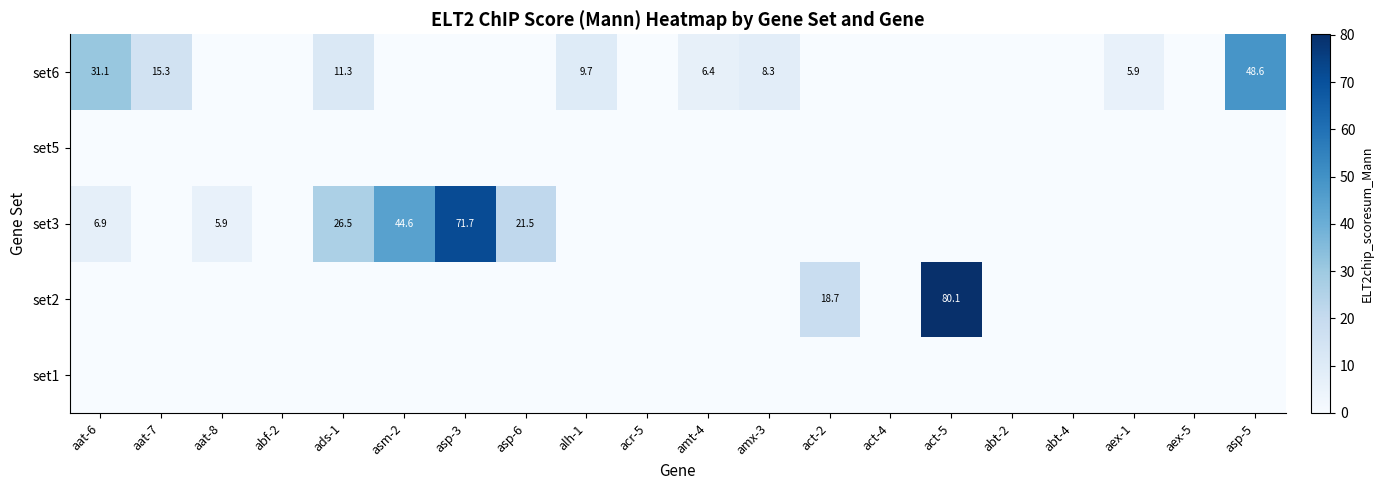

True or false: set6 has a value of 11.3 at ads-1.

True